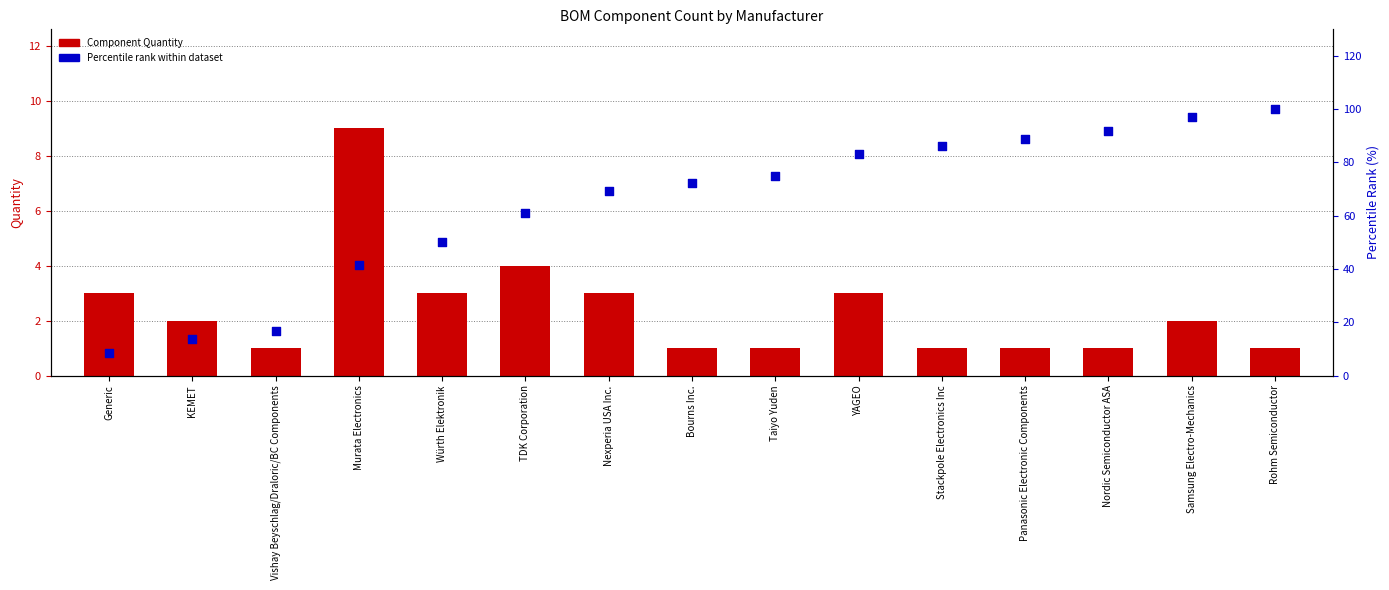

Which series has the largest total across all categories?

Percentile rank within dataset